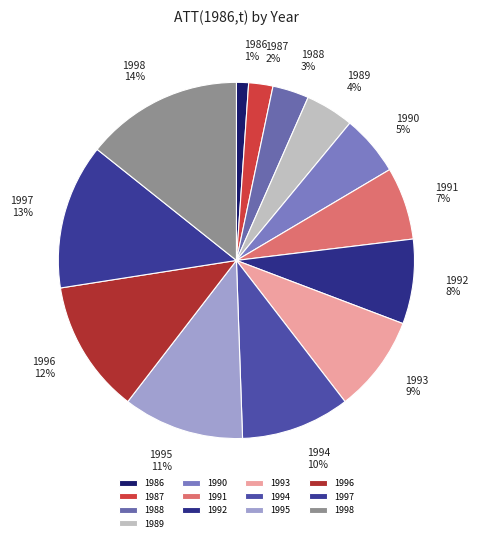

Which has a higher value, 1995 or 1986?

1995